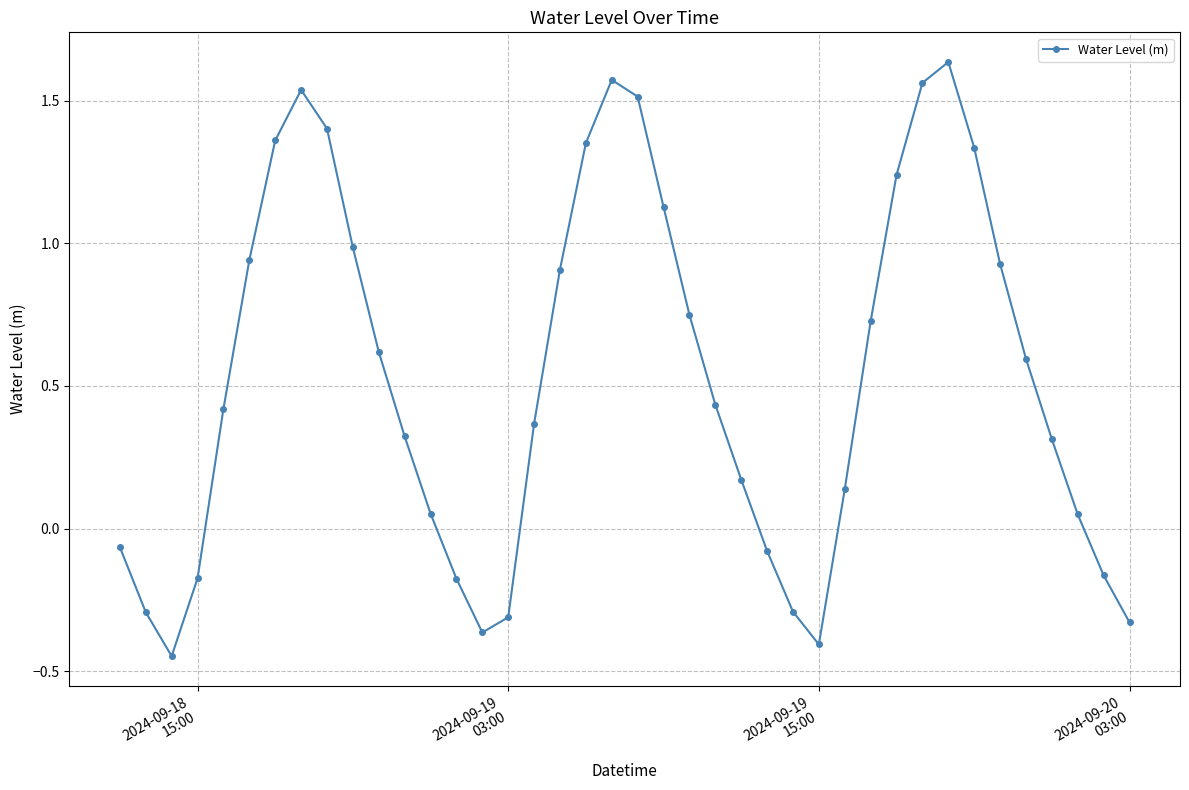

True or false: there are more than 2 points higher than both neighbors.

True